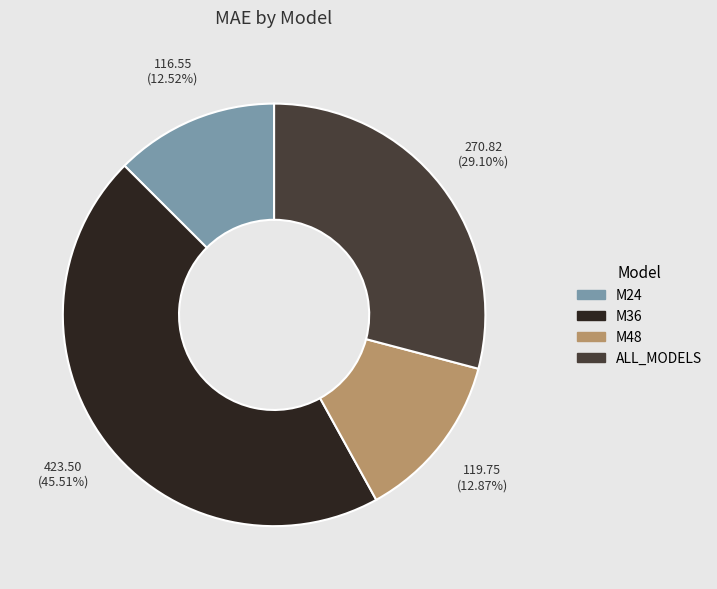

What is the ratio of the value at ALL_MODELS to the value at M36?

0.6